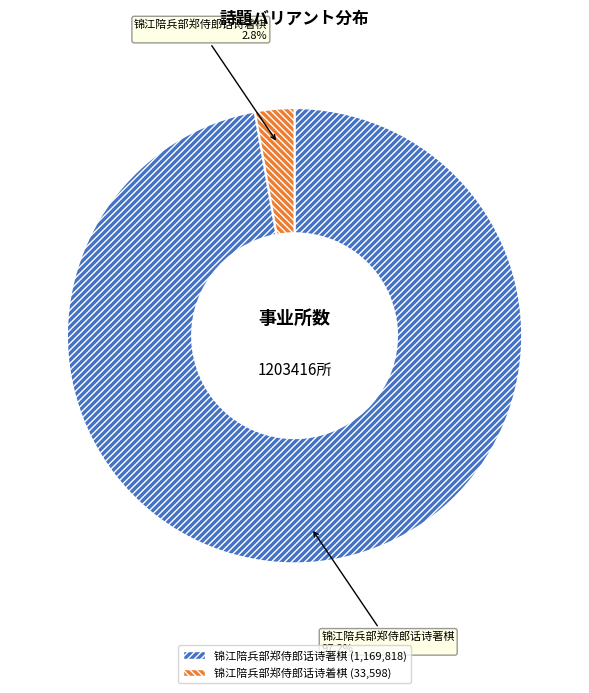

Does 锦江陪兵部郑侍郎话诗着棋 represent more than half of the total?

No